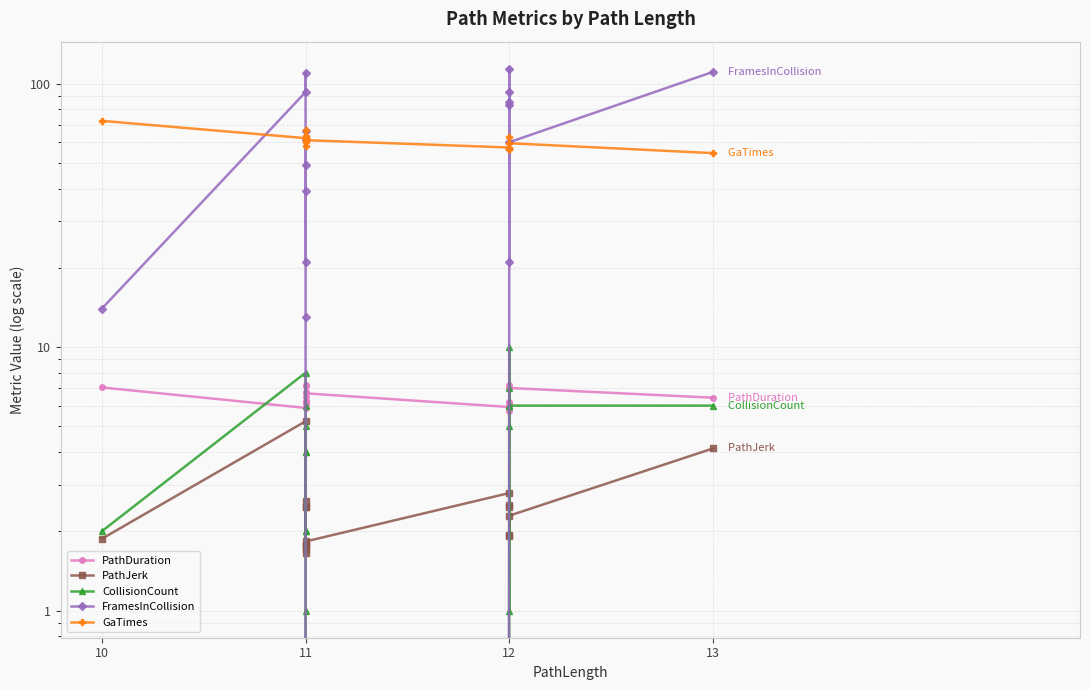

What is the sum of the PathJerk values at 12 and 11?

4.2